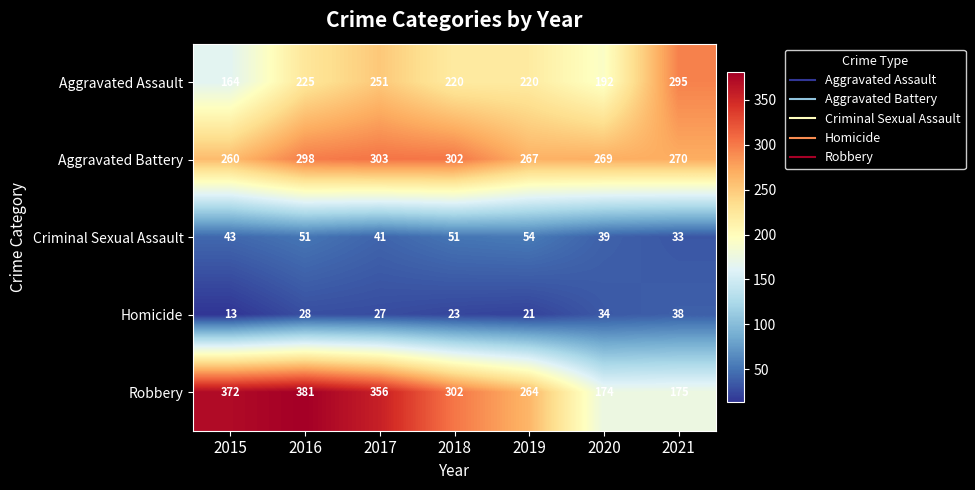

What is the difference between the maximum and minimum values in the Aggravated Battery series?

43